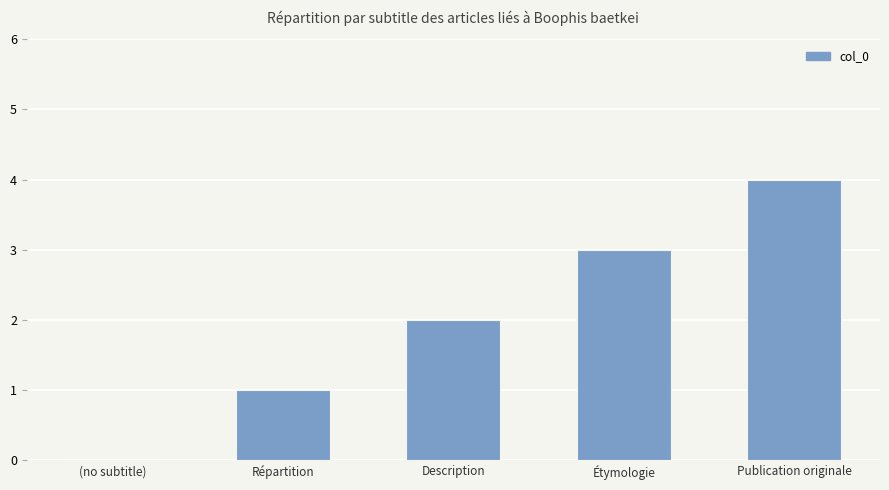

What is the sum of the values at Publication originale and Description?

6